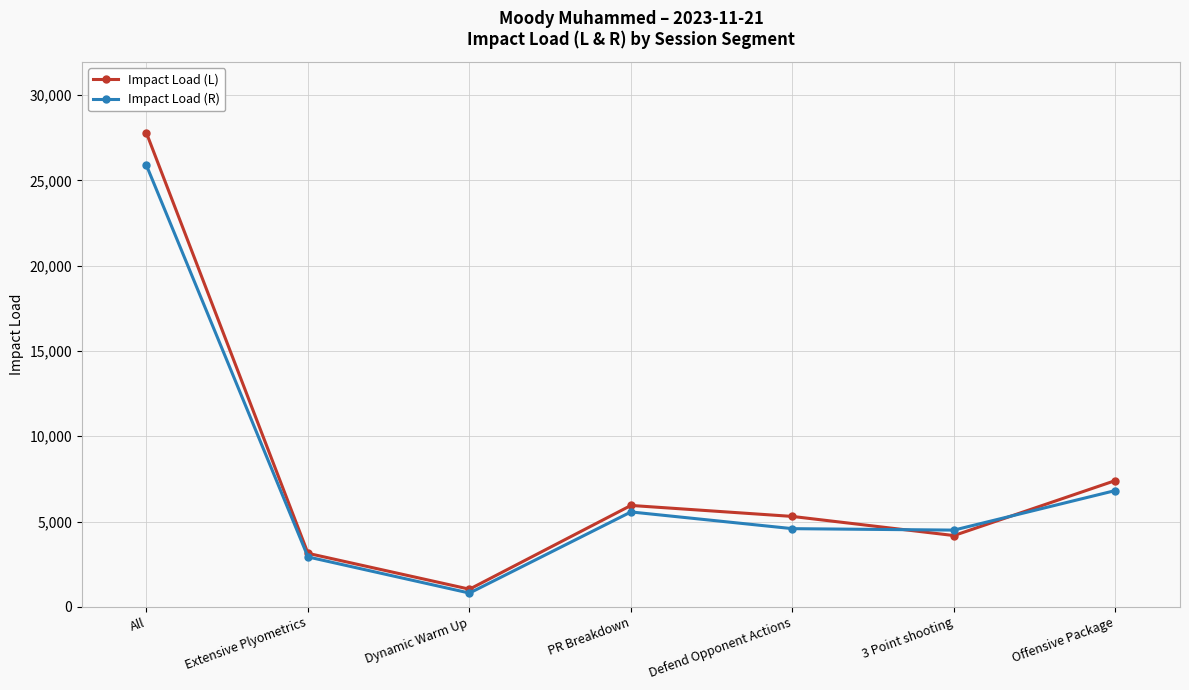

What is the approximate value of Impact Load (R) at Extensive Plyometrics?

2925.7